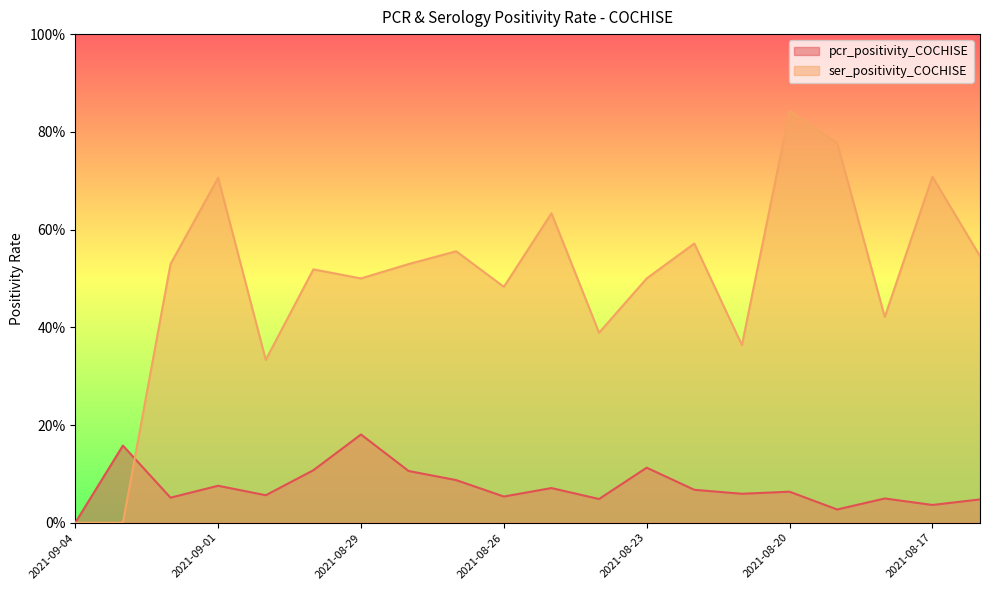

What is the total value across all series at 2021-08-23?

0.6